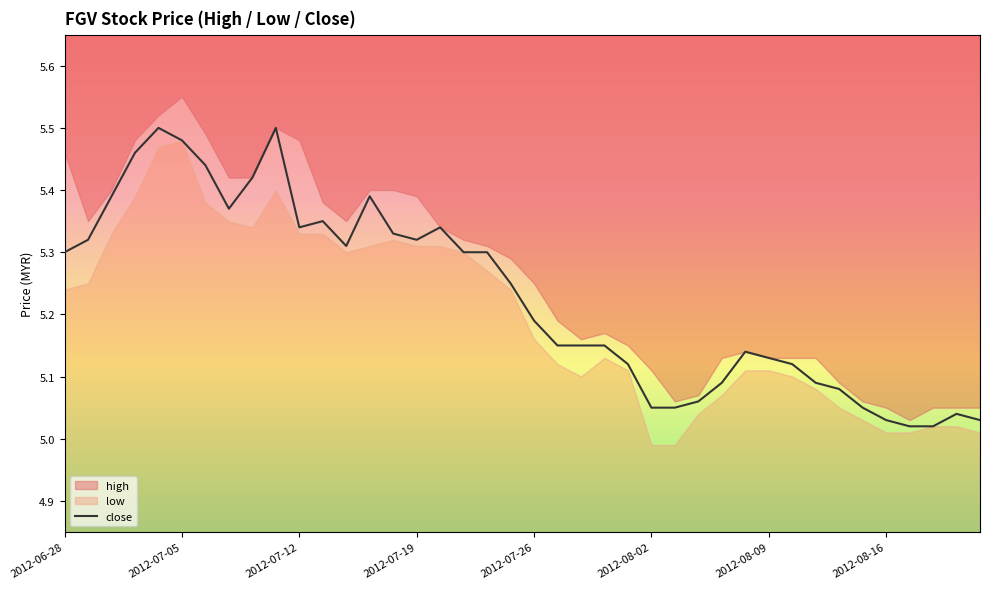

What is the smallest value displayed?

5.0